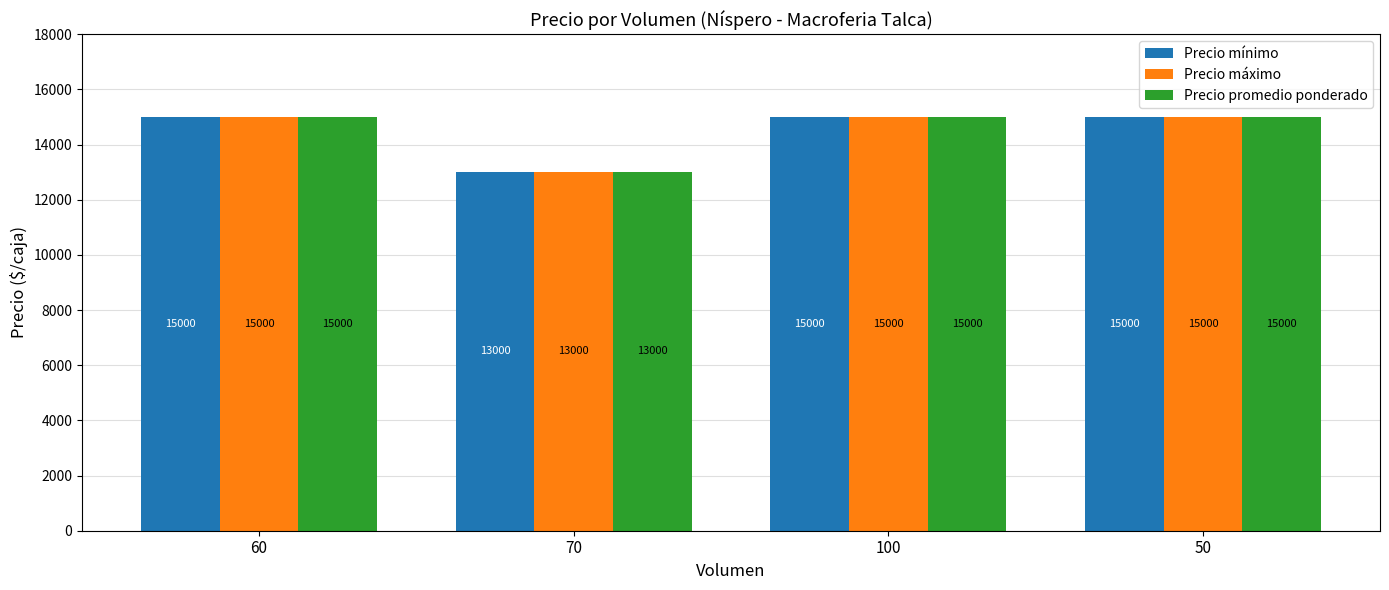

How many groups of bars are there?

4